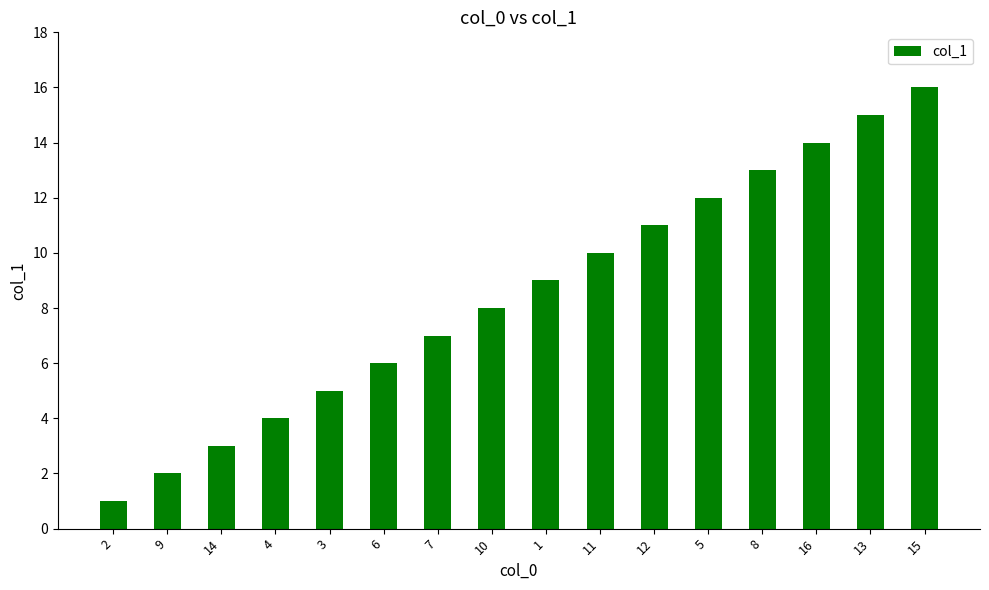

How many series are shown in this chart?

1